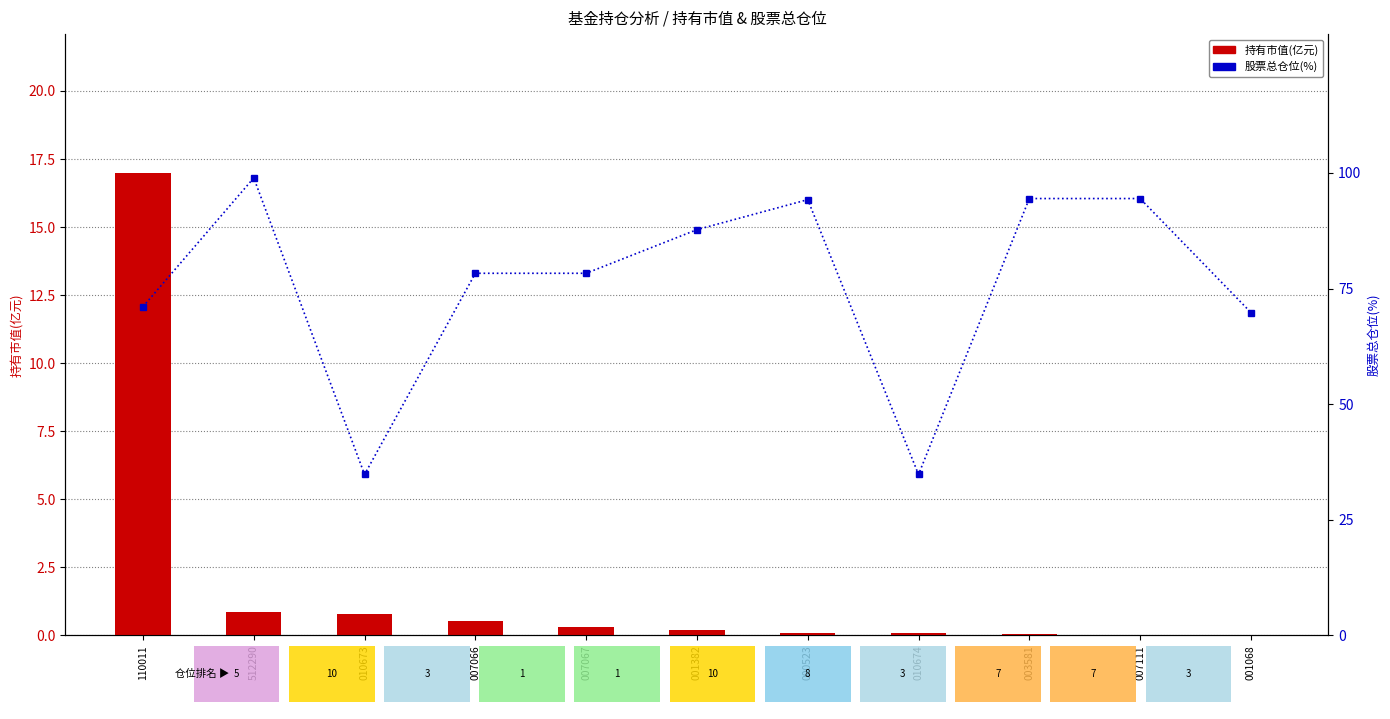

Reading left to right, extract all data points from this chart.

持有市值(亿元): 17.0	0.8	0.8	0.5	0.3	0.2	0.1	0.1	0.1	0.0	0.0
股票总仓位(%): 71.1	98.9	34.8	78.3	78.3	87.7	94.2	34.8	94.5	94.5	69.8